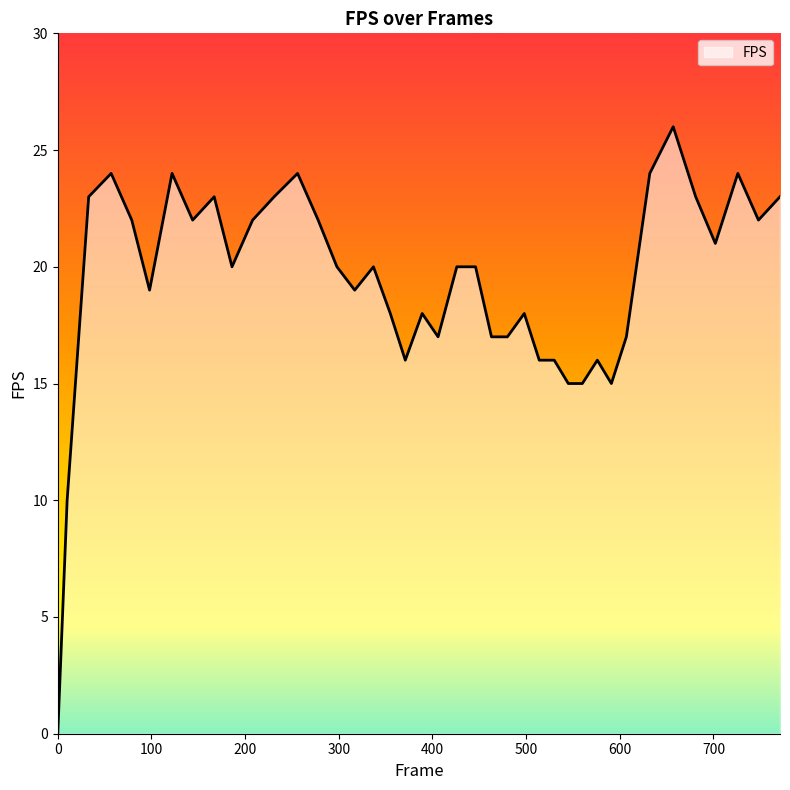

What is the difference between the maximum and minimum values?

26